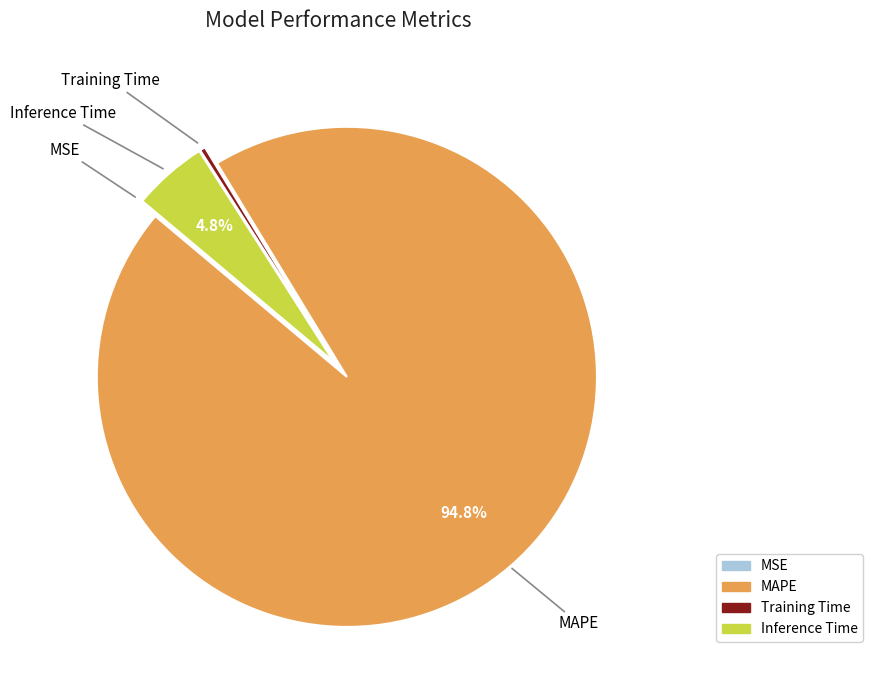

Does MAPE represent more than half of the total?

Yes